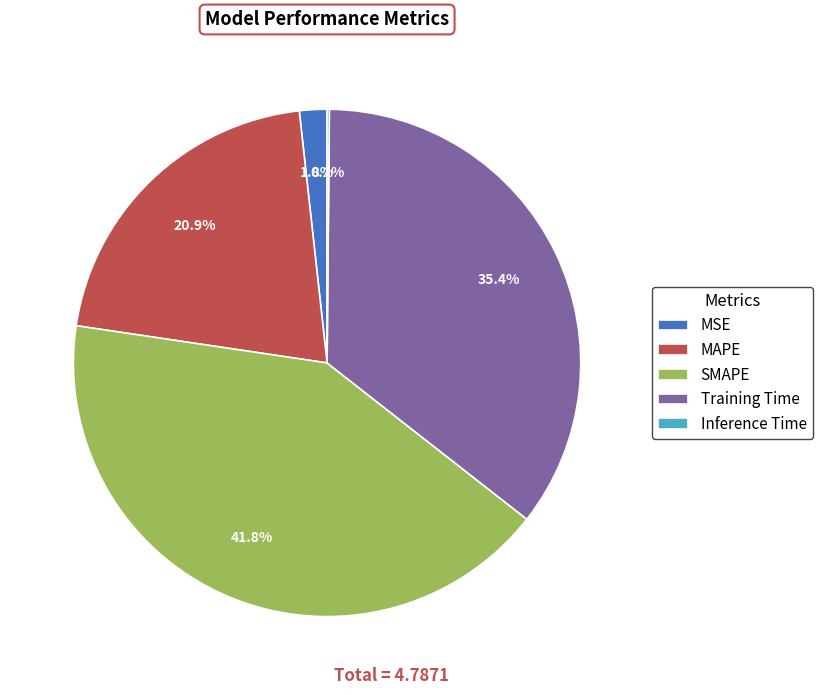

To the nearest percent, what percentage of the pie is Training Time?

35%